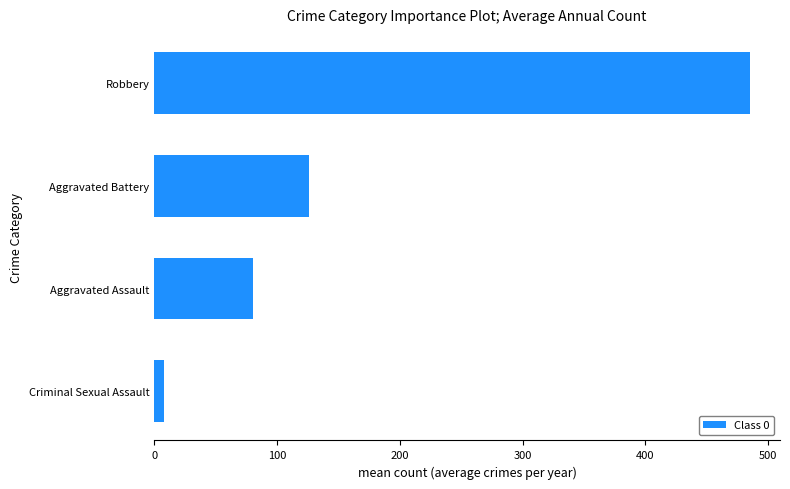

Reading top to bottom, what are all the values shown in this chart?

Robbery=485.3	Aggravated Battery=126.0	Aggravated Assault=80.2	Criminal Sexual Assault=8.3